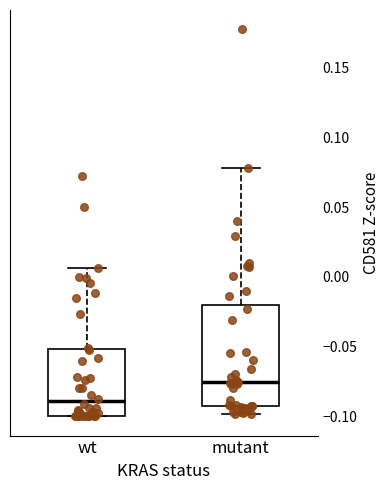

Reading left to right, transcribe this box plot: for each box, give where its median line is, the range the box spans, and where its two whiskers end, as read against the y-axis. The values are not printed on the chart, so give them approximately, as read against the axis.

wt: median -0.090, box -0.100 to -0.050, whiskers -0.100 to 0.005
mutant: median -0.075, box -0.095 to -0.020, whiskers -0.100 to 0.080